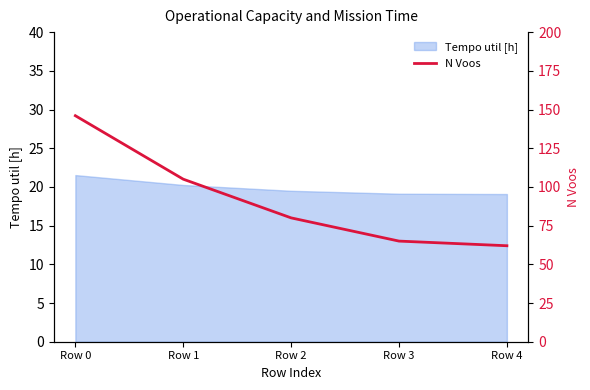

What is the sum of all values?

458